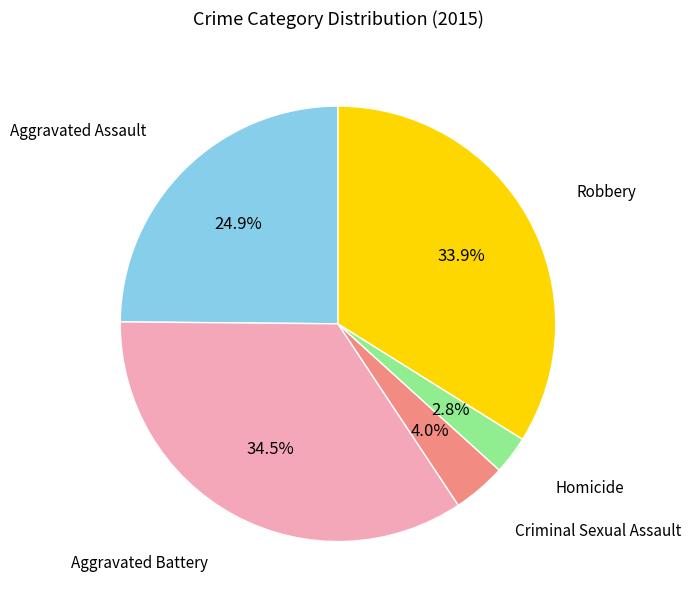

Do Criminal Sexual Assault and Homicide together represent more than half of the pie?

No